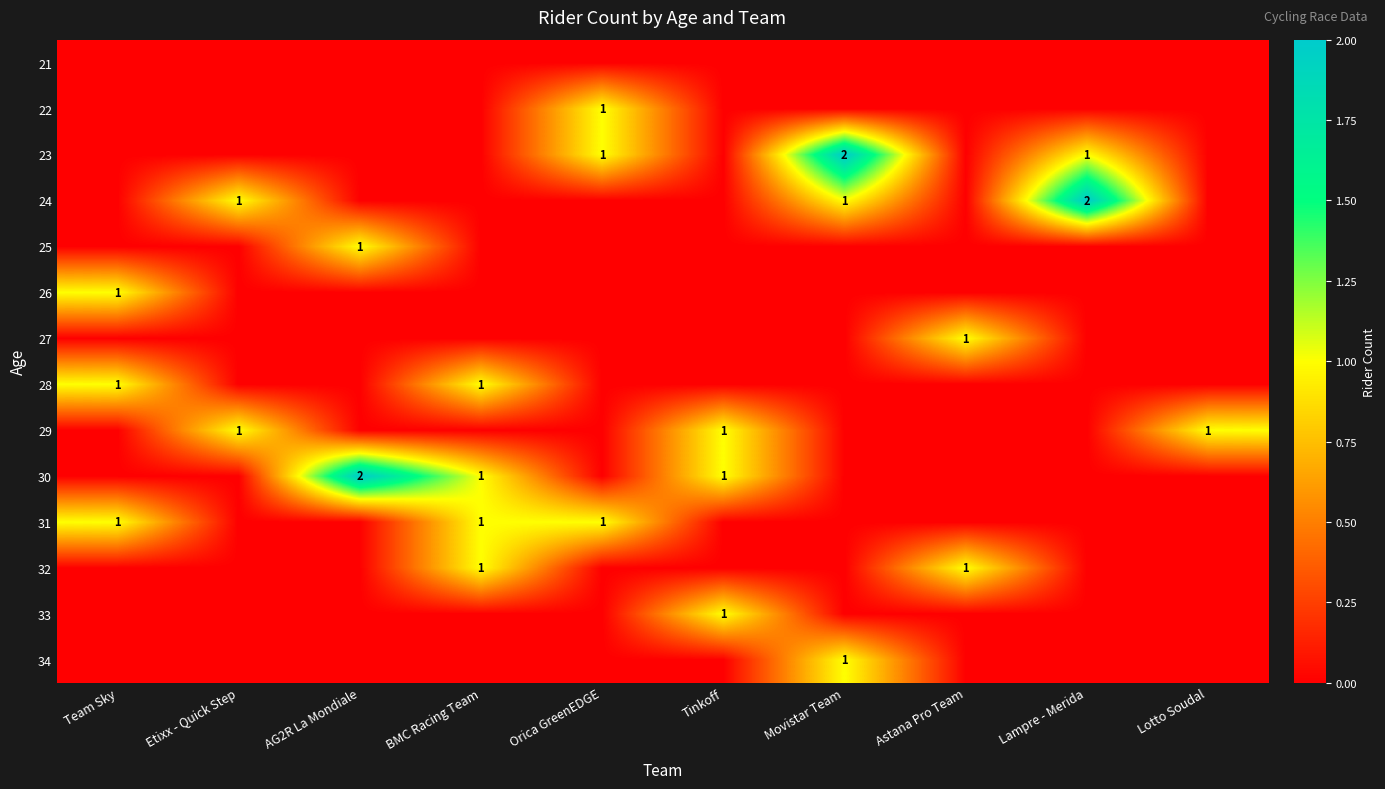

True or false: 23 has a value of 1 at Orica GreenEDGE.

True